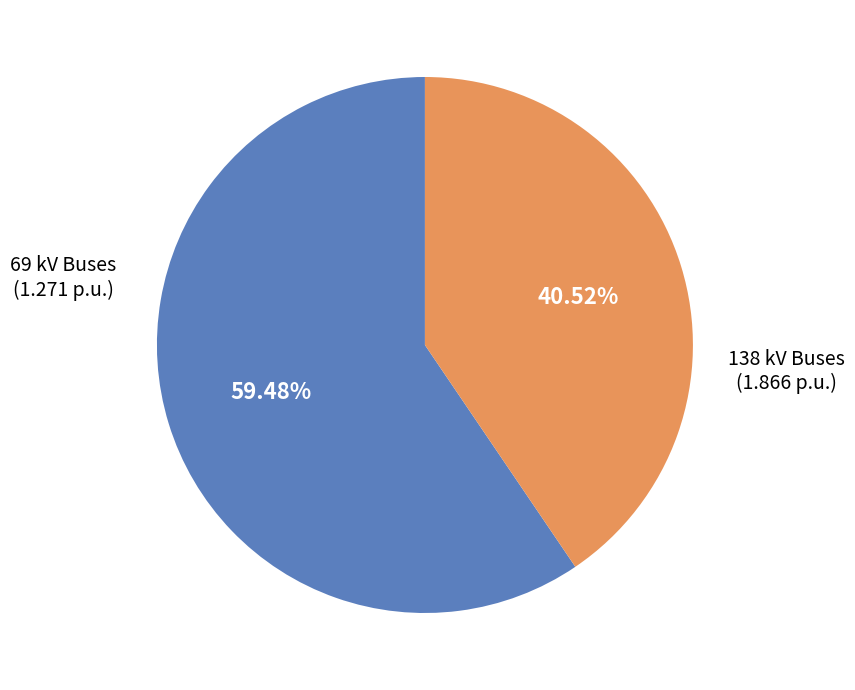

Is there a majority slice in this chart?

Yes